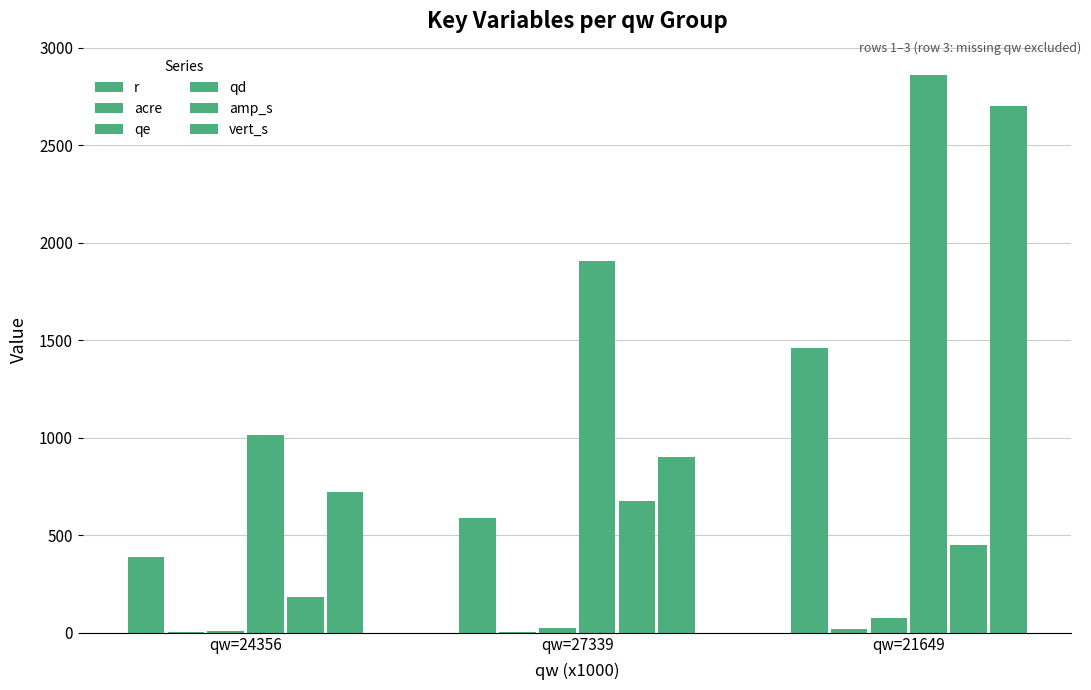

Which series has the widest spread of values?

vert_s